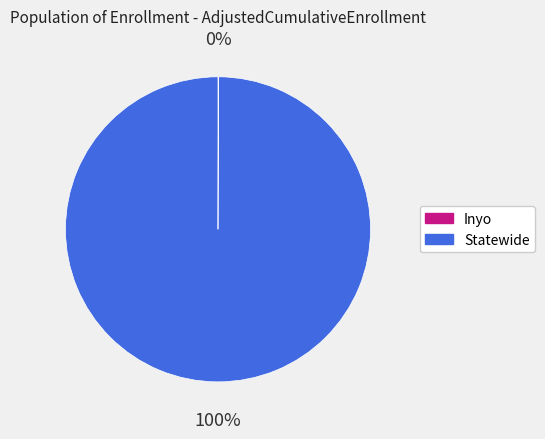

What percentage is the Statewide slice, to the nearest percent?

100%